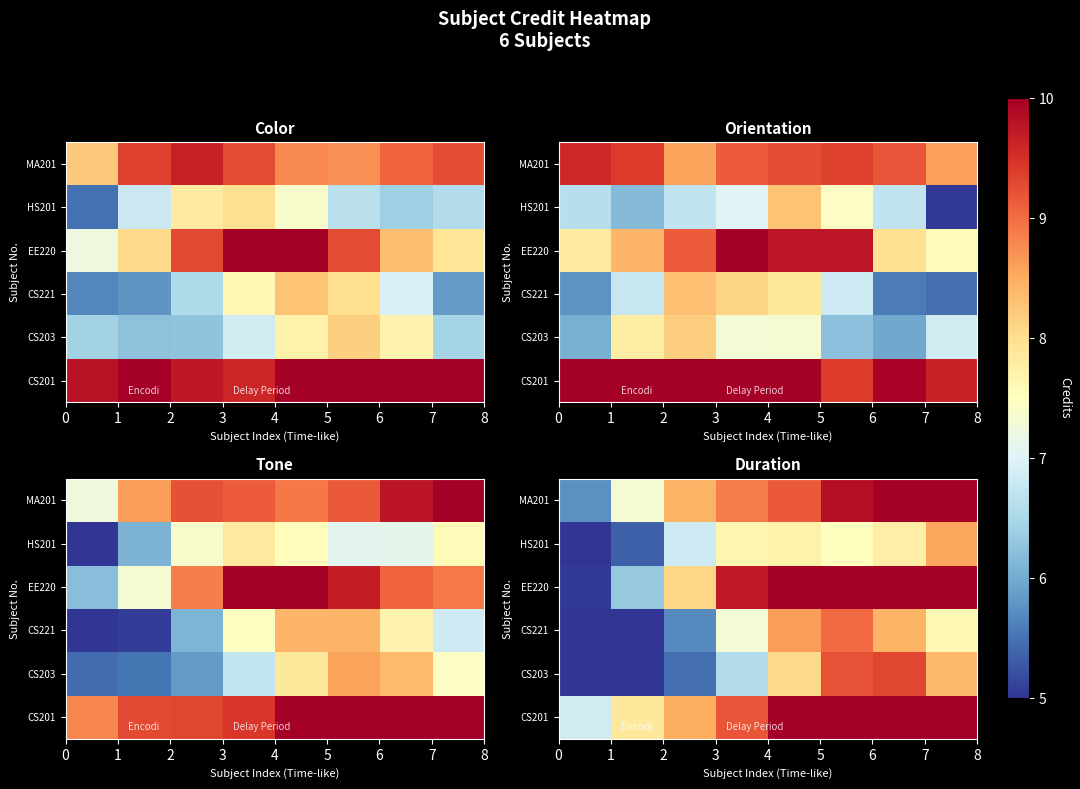

At 2, list the series in order from largest to smallest.

row_0, row_5, row_3, row_4, row_2, row_1